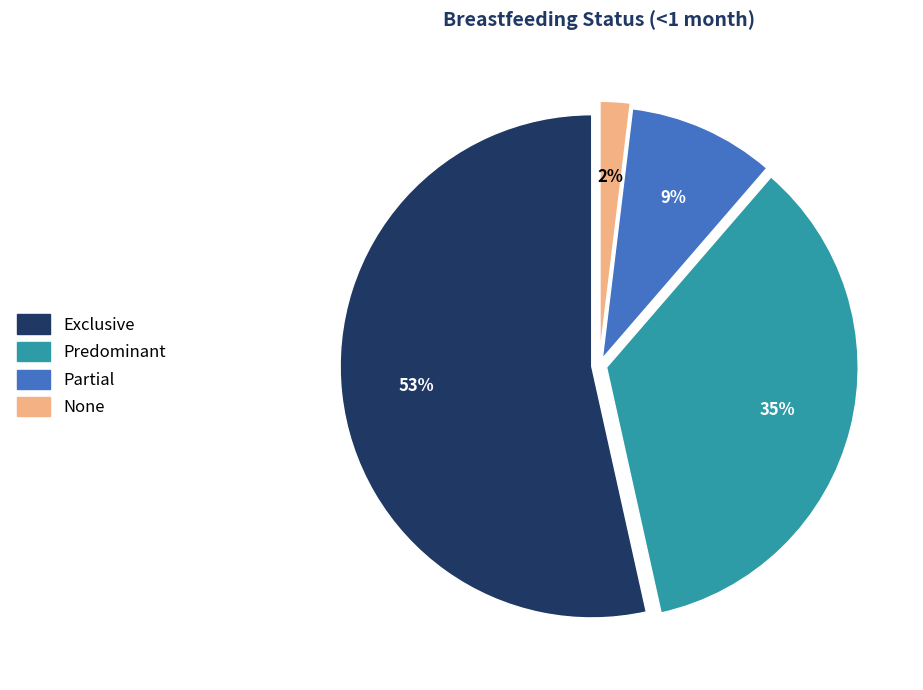

To the nearest percent, what portion does None represent?

2%